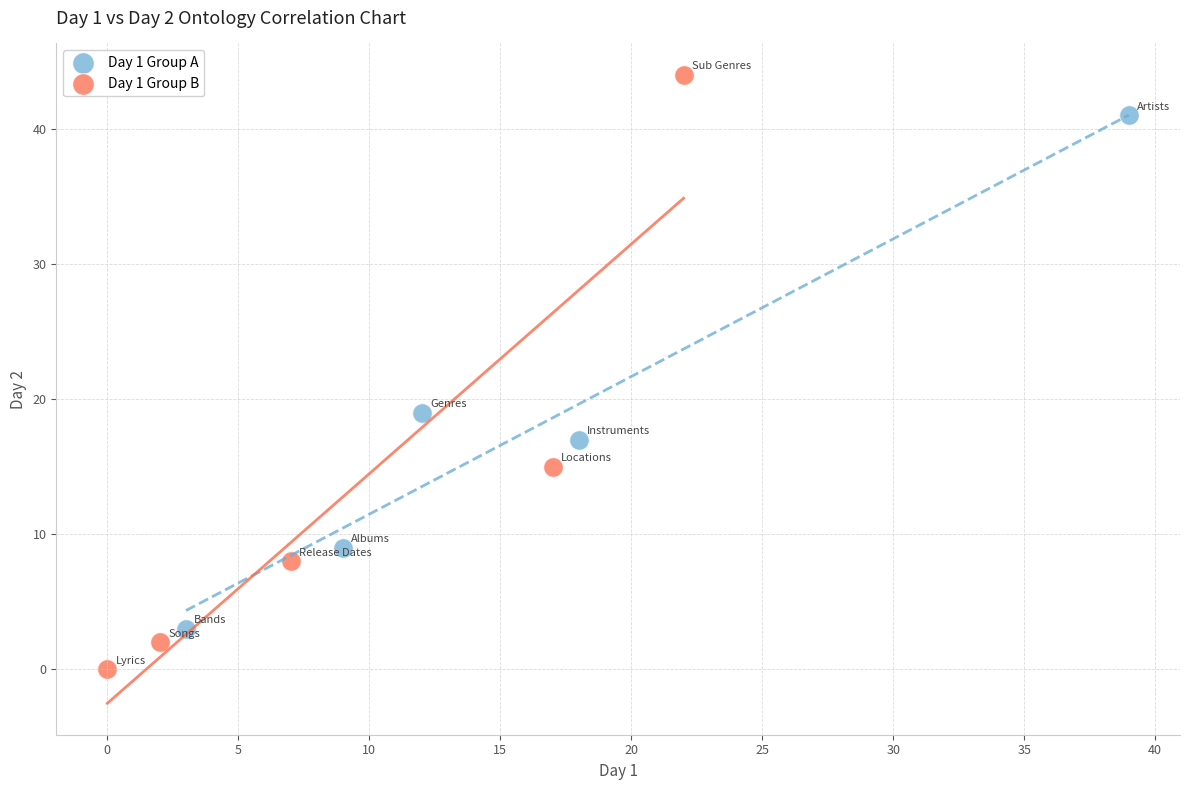

Which series reaches the minimum Y coordinate?

Day 1 Group B